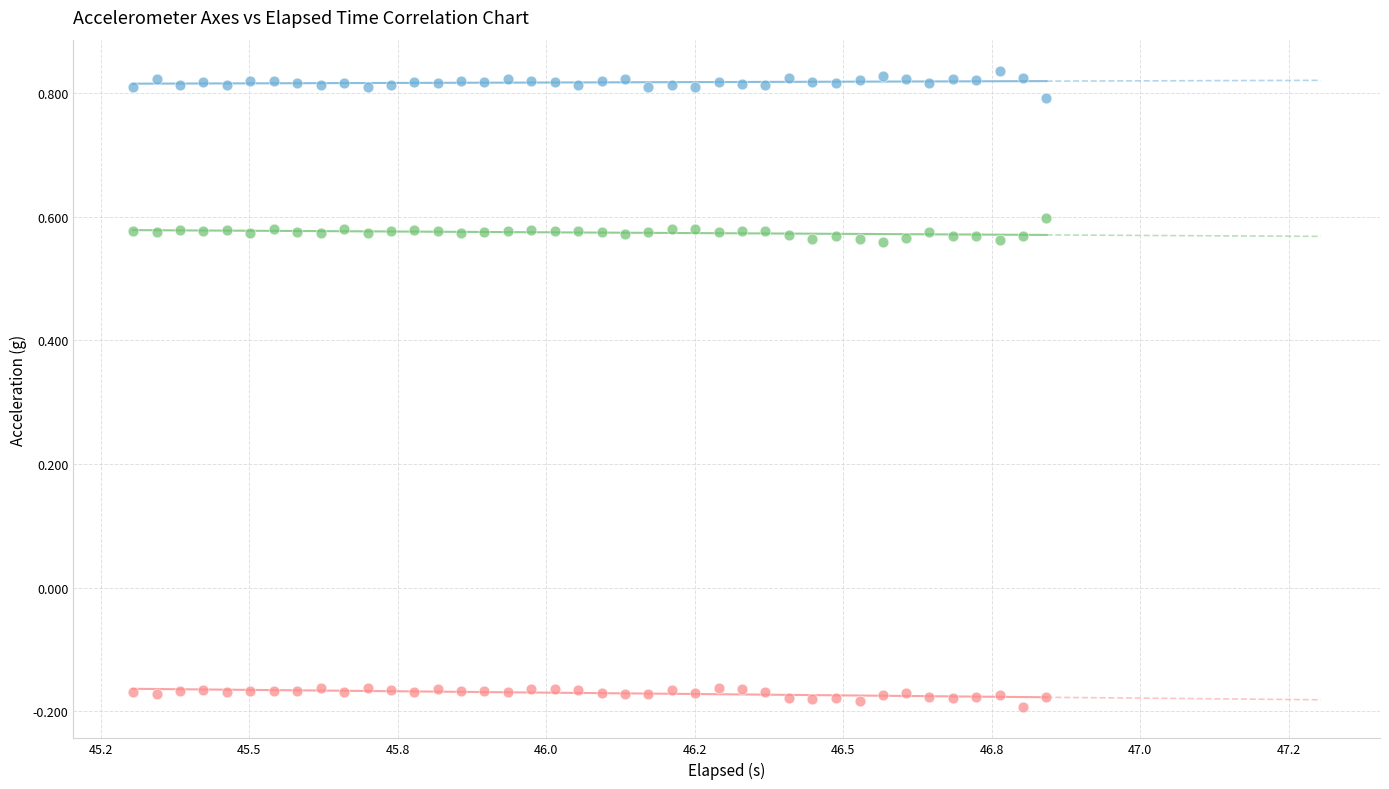

Which series contains the lowest Y value?

Y-Axis (g)